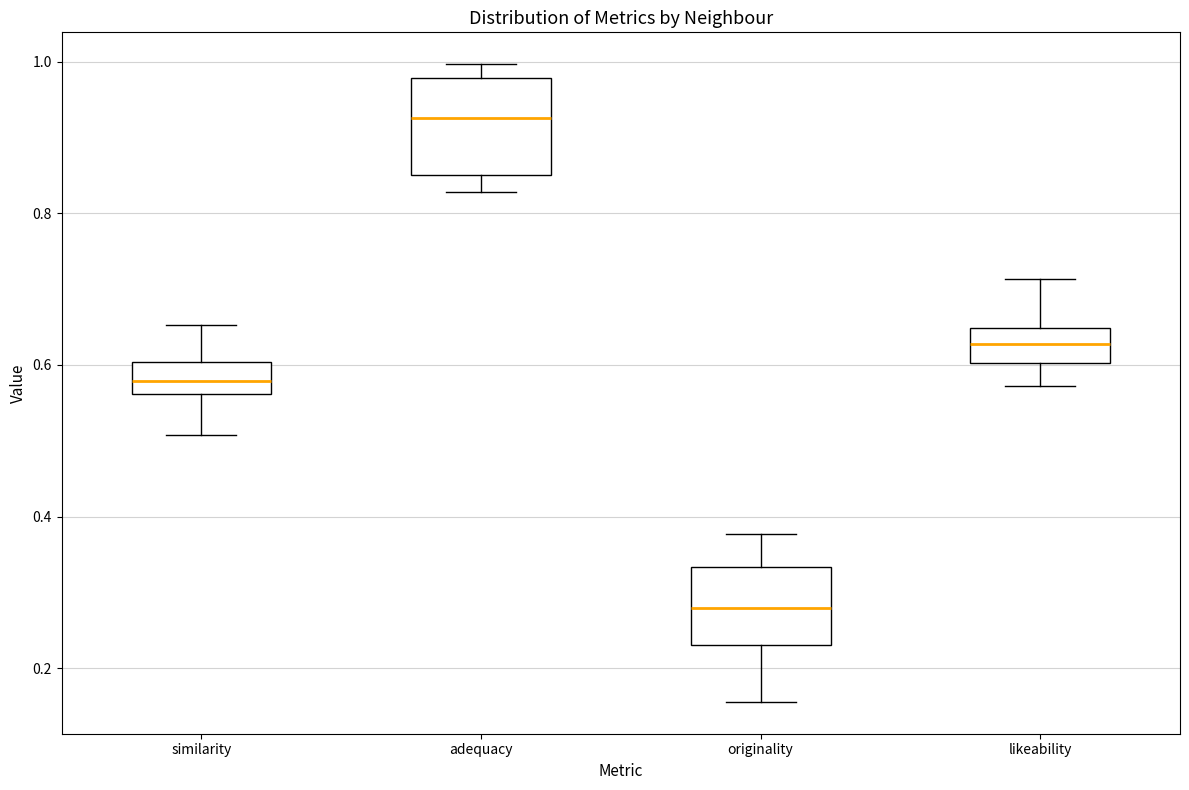

Which box has the lowest median line?

originality